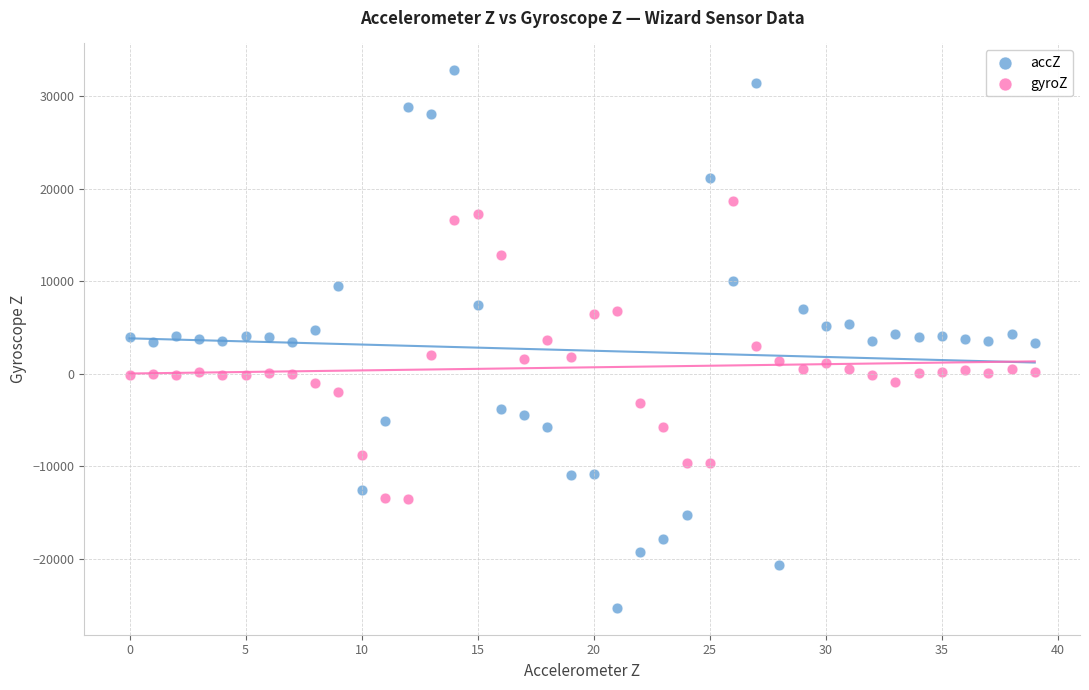

Which series has the widest spread of Y values?

accZ